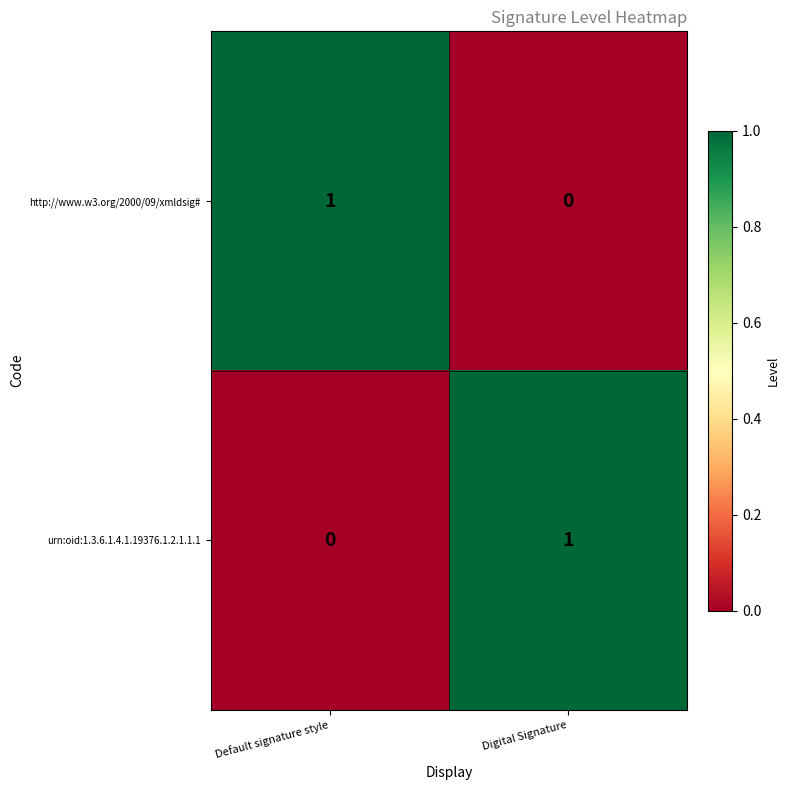

At how many categories does at least one series exceed 0?

2